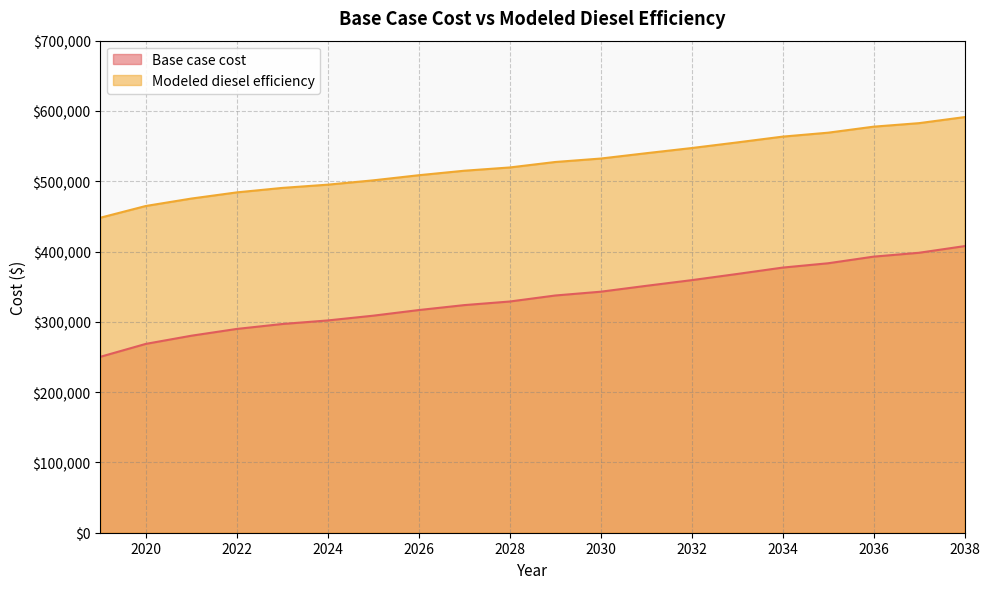

What is the total value across all series at 2032?

906551.5